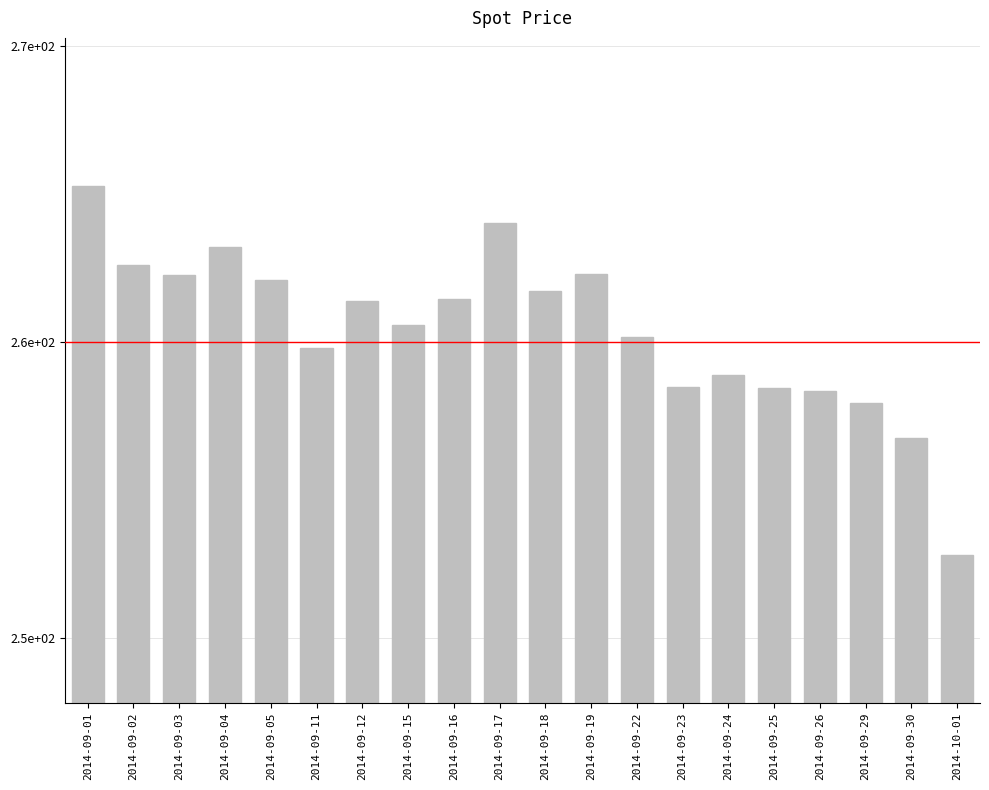

Does the chart contain any negative values?

No